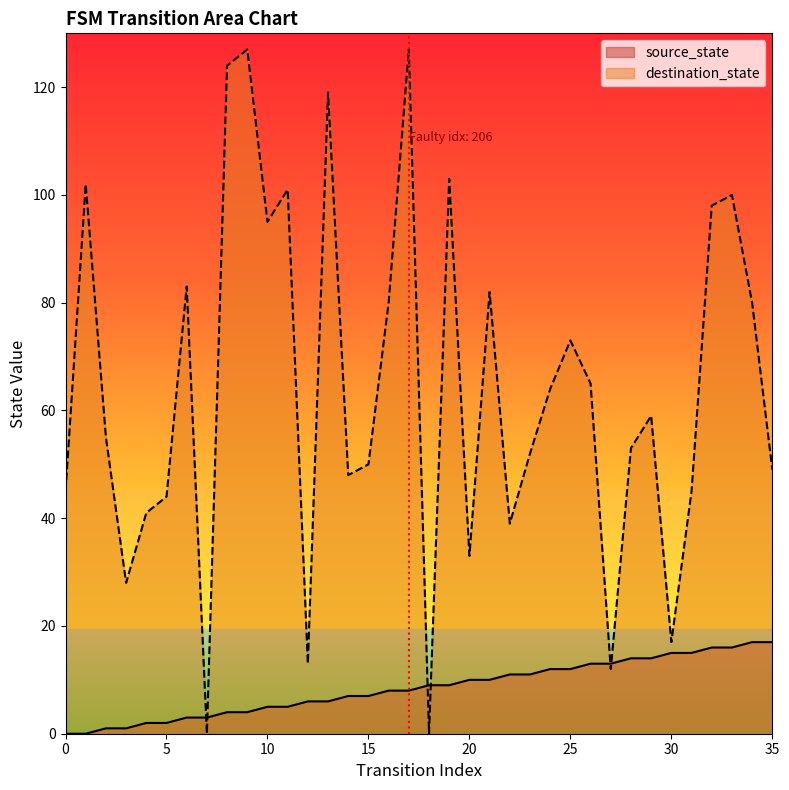

Is the value of destination_state at 35 greater than the value of source_state at 30?

Yes